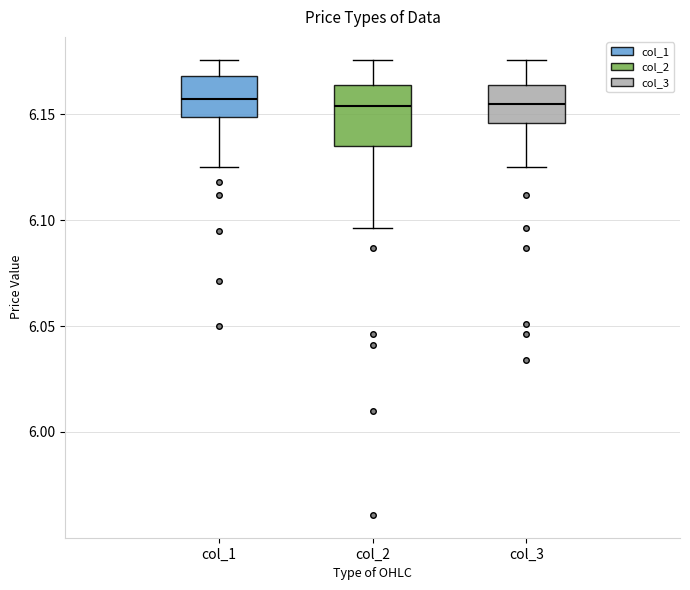

Which box is the tallest, from its lower edge to its upper edge?

col_2